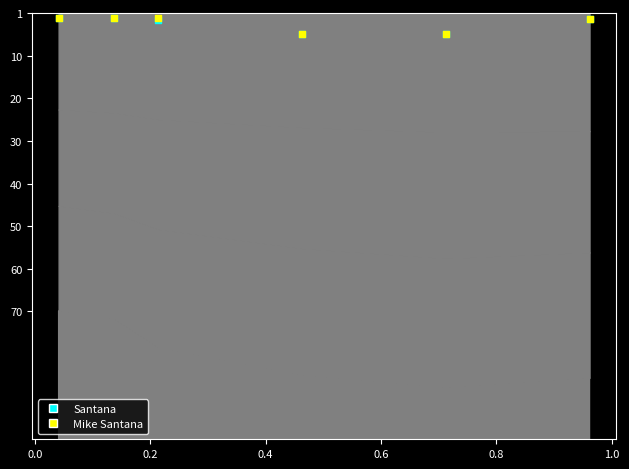

Which series contains the highest Y value?

Santana